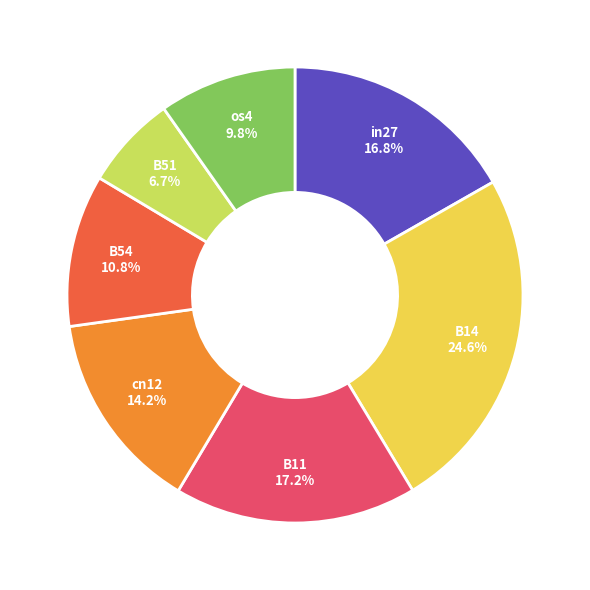

Is it true that B11 is 25% of the pie?

False